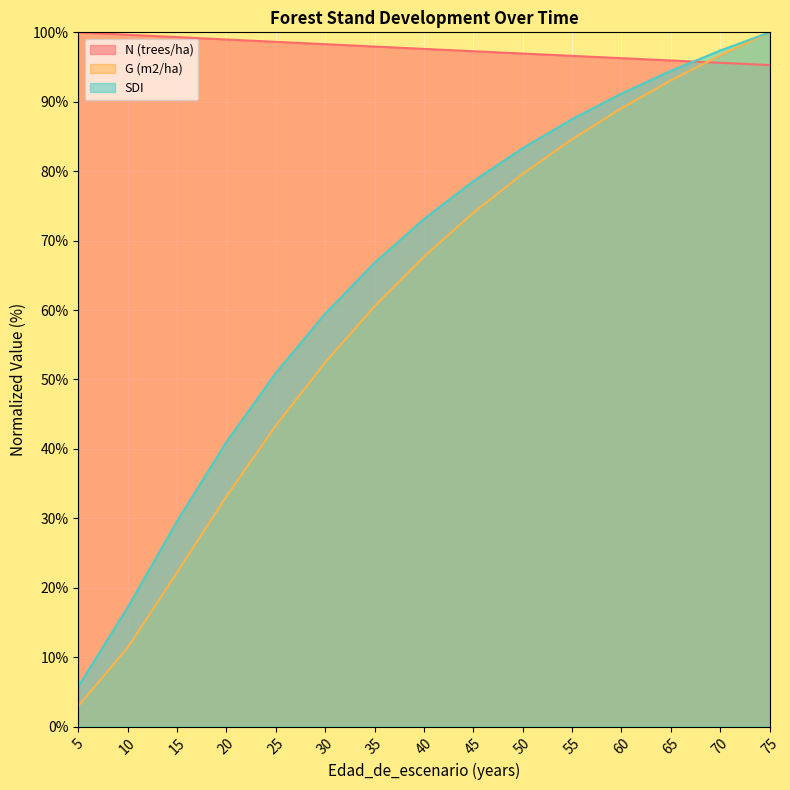

What is the value of the N (trees/ha) point at the 11th from the left?

96.6